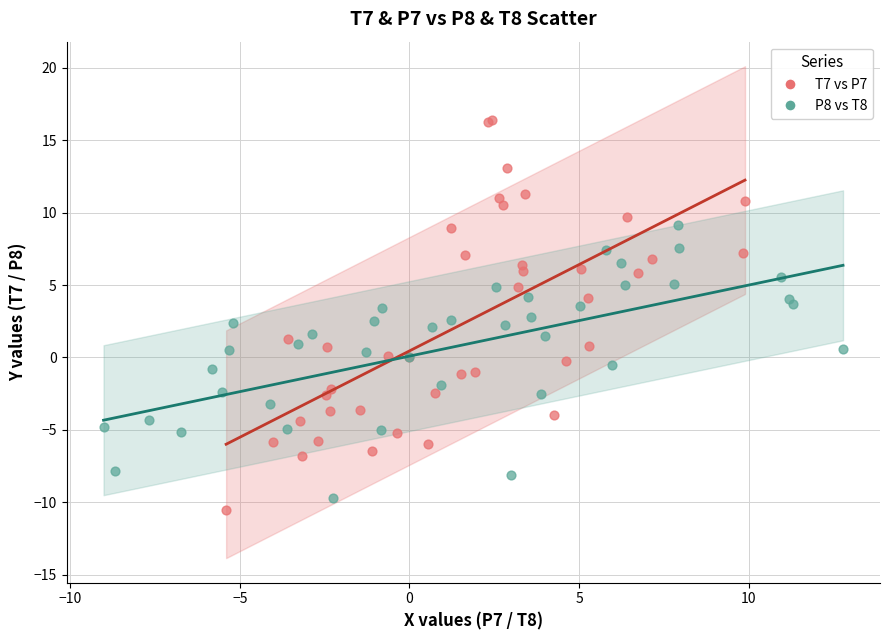

Which series reaches the minimum Y coordinate?

T7 vs P7